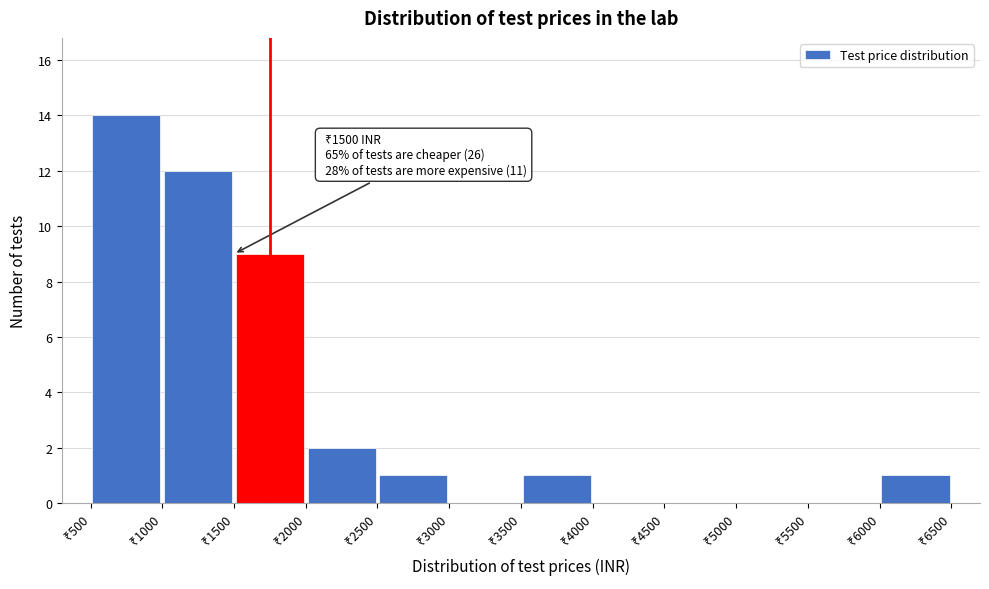

Which range on the x-axis has the tallest bar?

500 to 1000